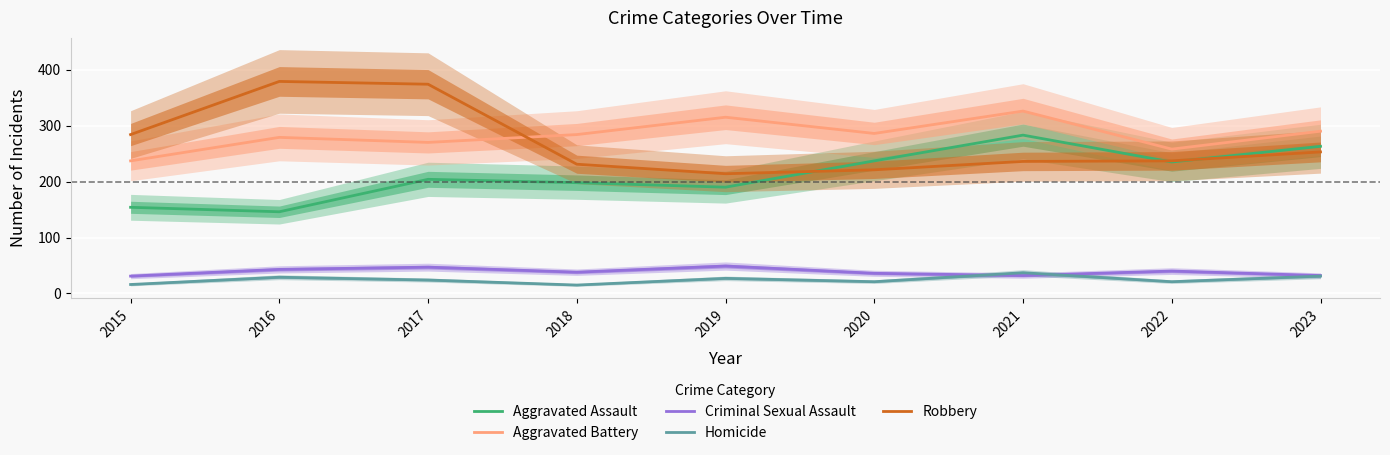

True or false: Aggravated Assault has a value of 190 at 2019.

True